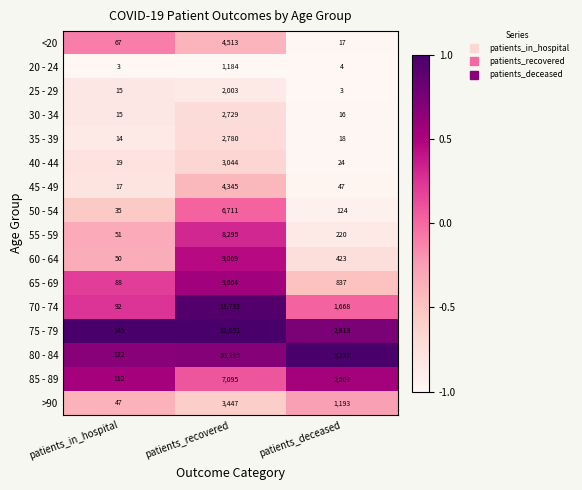

True or false: 20 - 24 has a value of 1663 at patients_recovered.

False